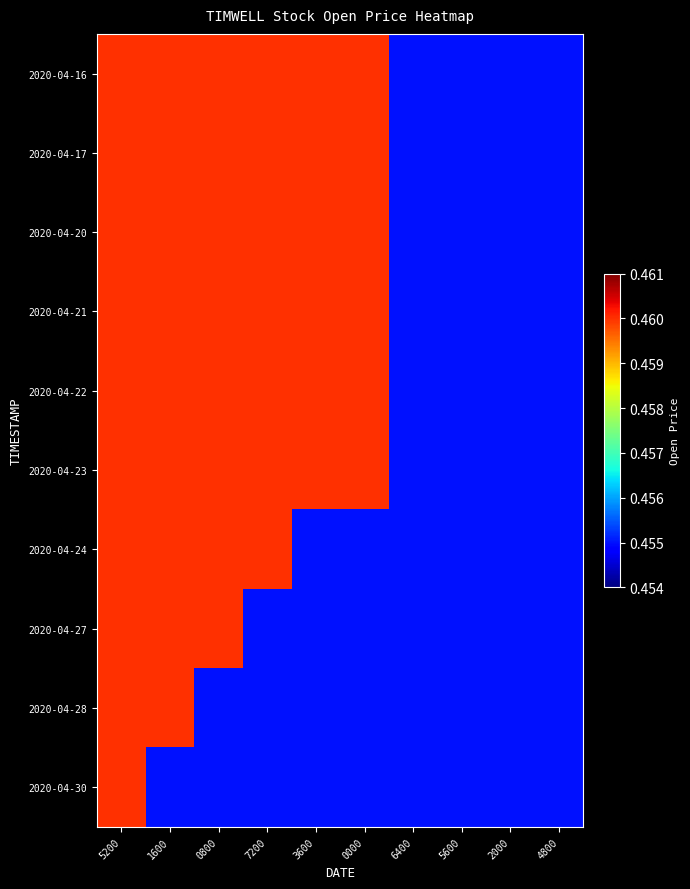

Reading left to right, extract all data points from this chart.

2020-04-16: 5200=0.5	1600=0.5	0800=0.5	7200=0.5	3600=0.5	0000=0.5	6400=0.5	5600=0.5	2000=0.5	4800=0.5
2020-04-17: 5200=0.5	1600=0.5	0800=0.5	7200=0.5	3600=0.5	0000=0.5	6400=0.5	5600=0.5	2000=0.5	4800=0.5
2020-04-20: 5200=0.5	1600=0.5	0800=0.5	7200=0.5	3600=0.5	0000=0.5	6400=0.5	5600=0.5	2000=0.5	4800=0.5
2020-04-21: 5200=0.5	1600=0.5	0800=0.5	7200=0.5	3600=0.5	0000=0.5	6400=0.5	5600=0.5	2000=0.5	4800=0.5
2020-04-22: 5200=0.5	1600=0.5	0800=0.5	7200=0.5	3600=0.5	0000=0.5	6400=0.5	5600=0.5	2000=0.5	4800=0.5
2020-04-23: 5200=0.5	1600=0.5	0800=0.5	7200=0.5	3600=0.5	0000=0.5	6400=0.5	5600=0.5	2000=0.5	4800=0.5
2020-04-24: 5200=0.5	1600=0.5	0800=0.5	7200=0.5	3600=0.5	0000=0.5	6400=0.5	5600=0.5	2000=0.5	4800=0.5
2020-04-27: 5200=0.5	1600=0.5	0800=0.5	7200=0.5	3600=0.5	0000=0.5	6400=0.5	5600=0.5	2000=0.5	4800=0.5
2020-04-28: 5200=0.5	1600=0.5	0800=0.5	7200=0.5	3600=0.5	0000=0.5	6400=0.5	5600=0.5	2000=0.5	4800=0.5
2020-04-30: 5200=0.5	1600=0.5	0800=0.5	7200=0.5	3600=0.5	0000=0.5	6400=0.5	5600=0.5	2000=0.5	4800=0.5